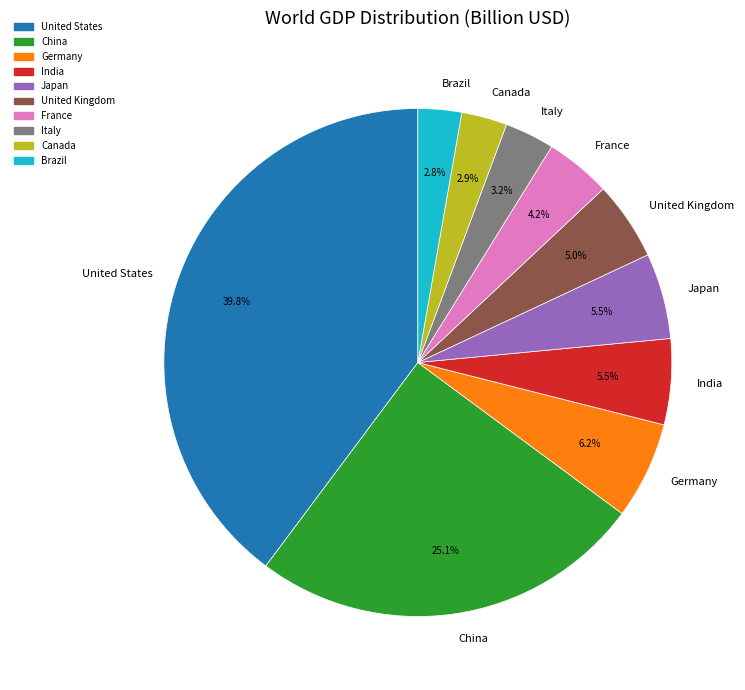

Which has a higher value, Canada or Japan?

Japan